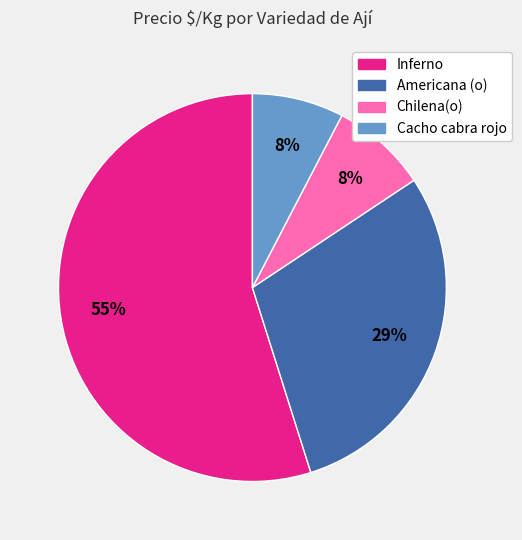

Between Inferno and Cacho cabra rojo, which is larger?

Inferno